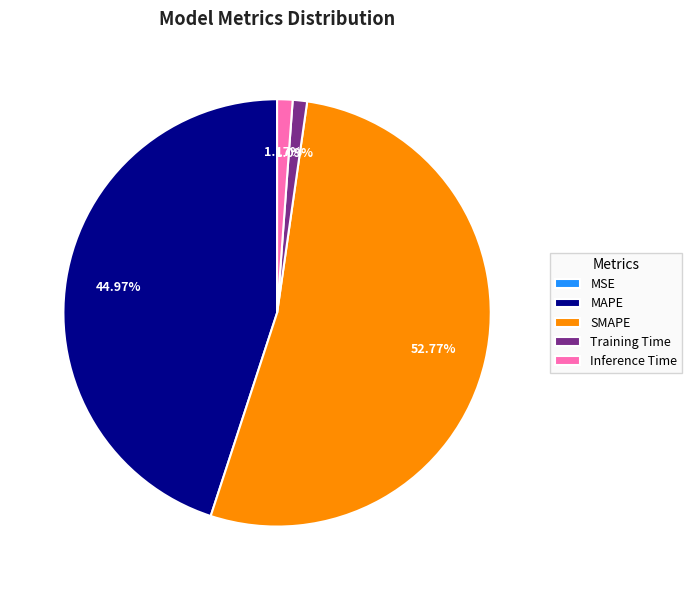

Is it true that MAPE is 45% of the pie?

True